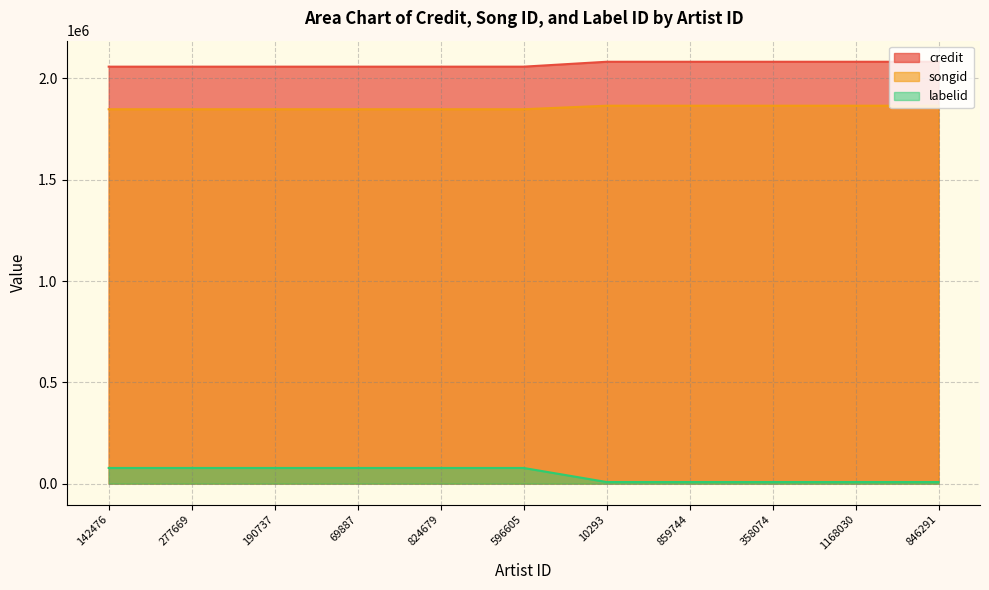

Rank the series by their maximum value, from highest to lowest.

credit, songid, labelid